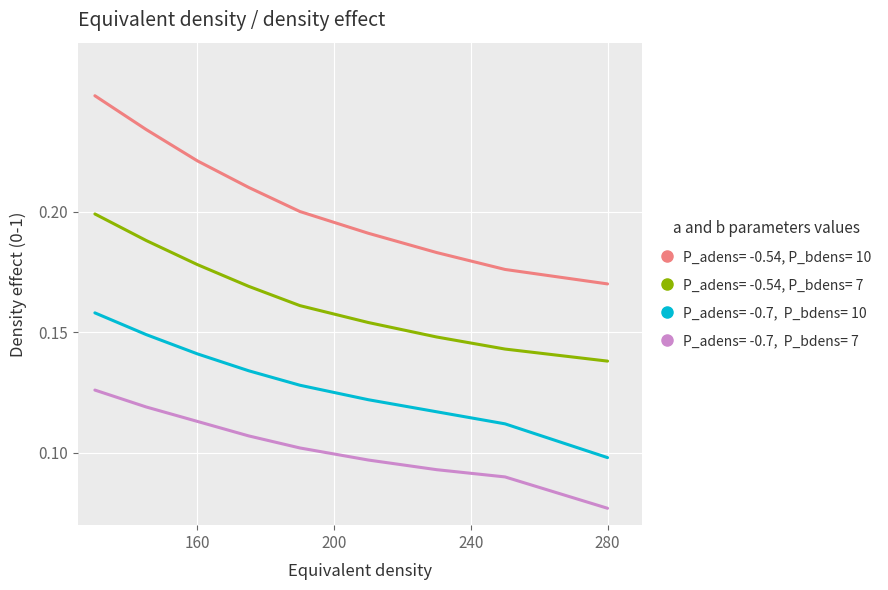

Does the chart have visible grid lines?

Yes